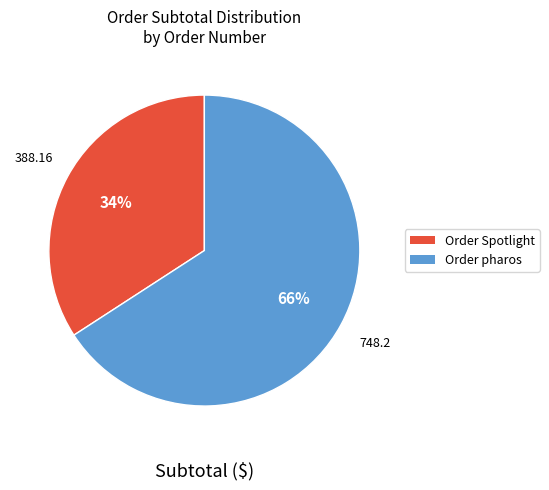

To the nearest percent, what is the average slice percentage?

50%